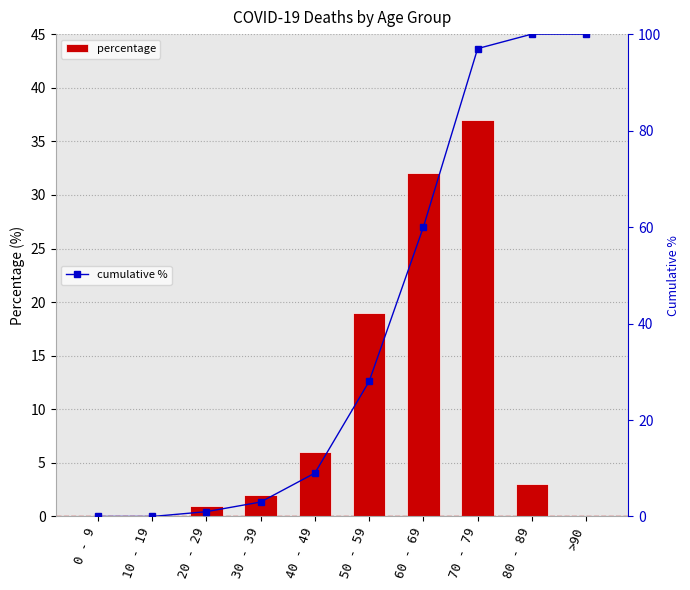

The percentage series shows 32 at 60 - 69. True or false?

True